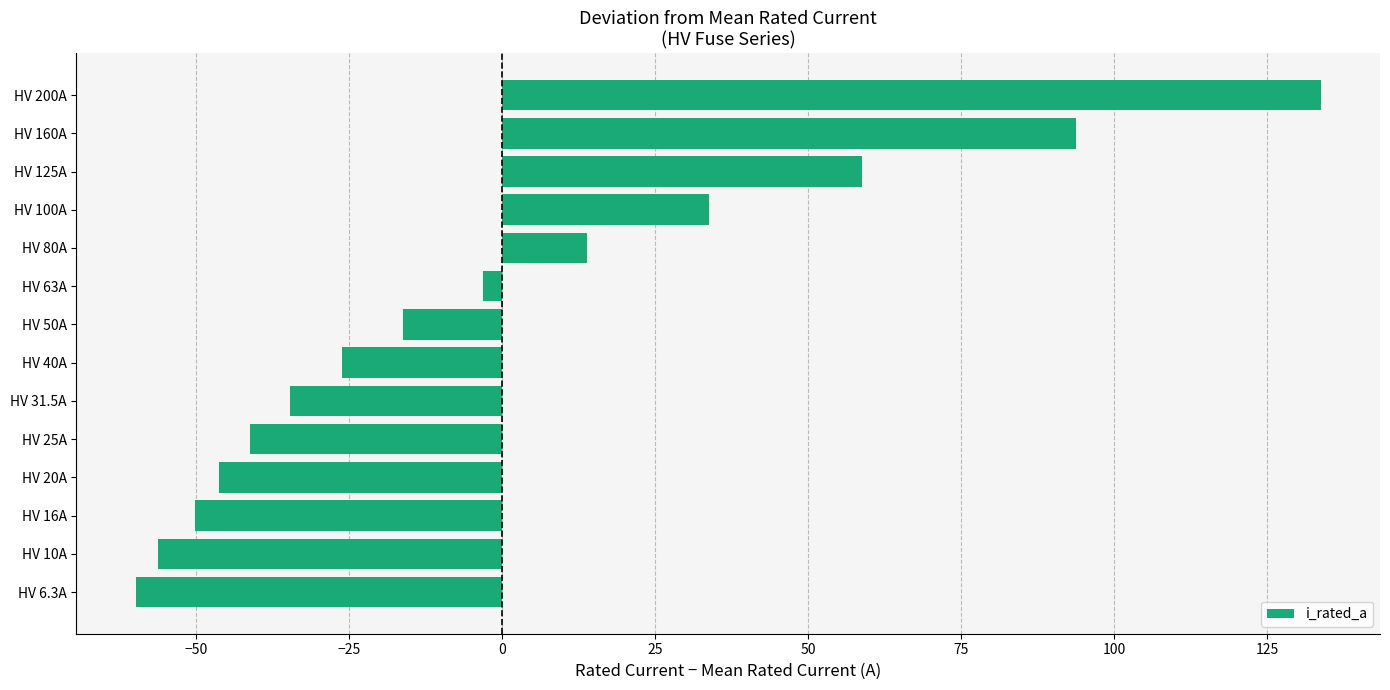

What is the sum of the values at HV 10A and HV 50A?

-72.4